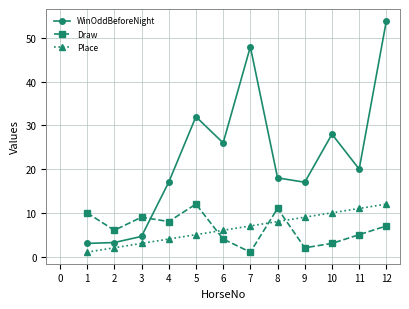

At which label does Draw reach its peak?

5